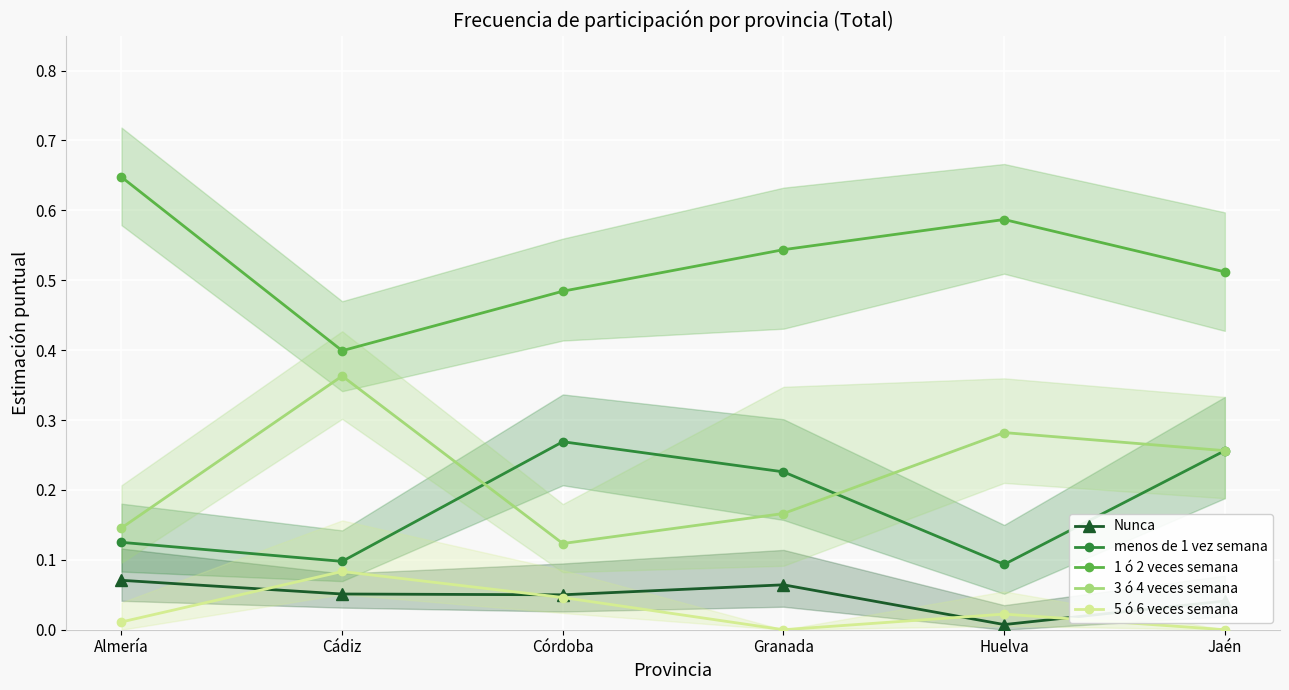

What is the difference between the 1 ó 2 veces semana values at Almería and Huelva?

0.1